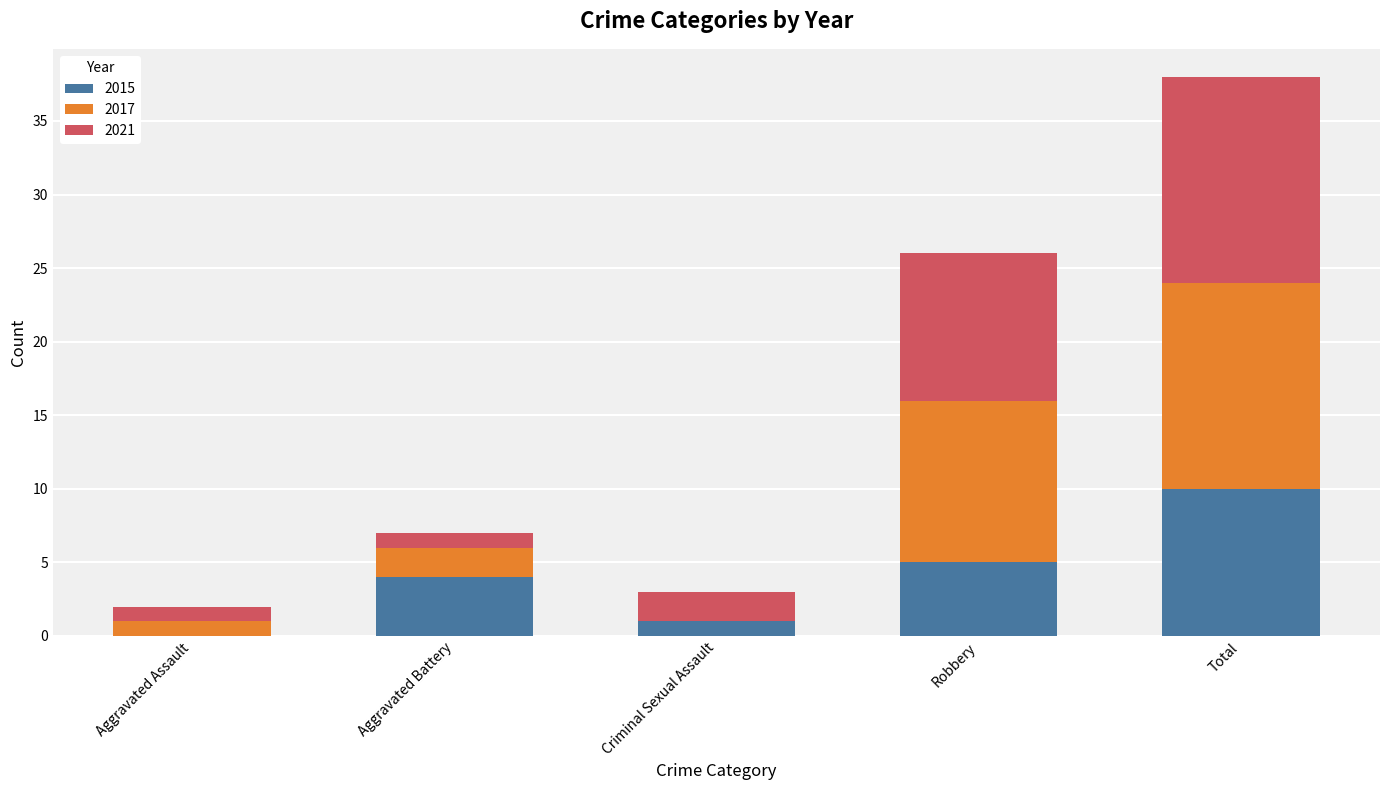

What is the sum of all 2015 values?

20